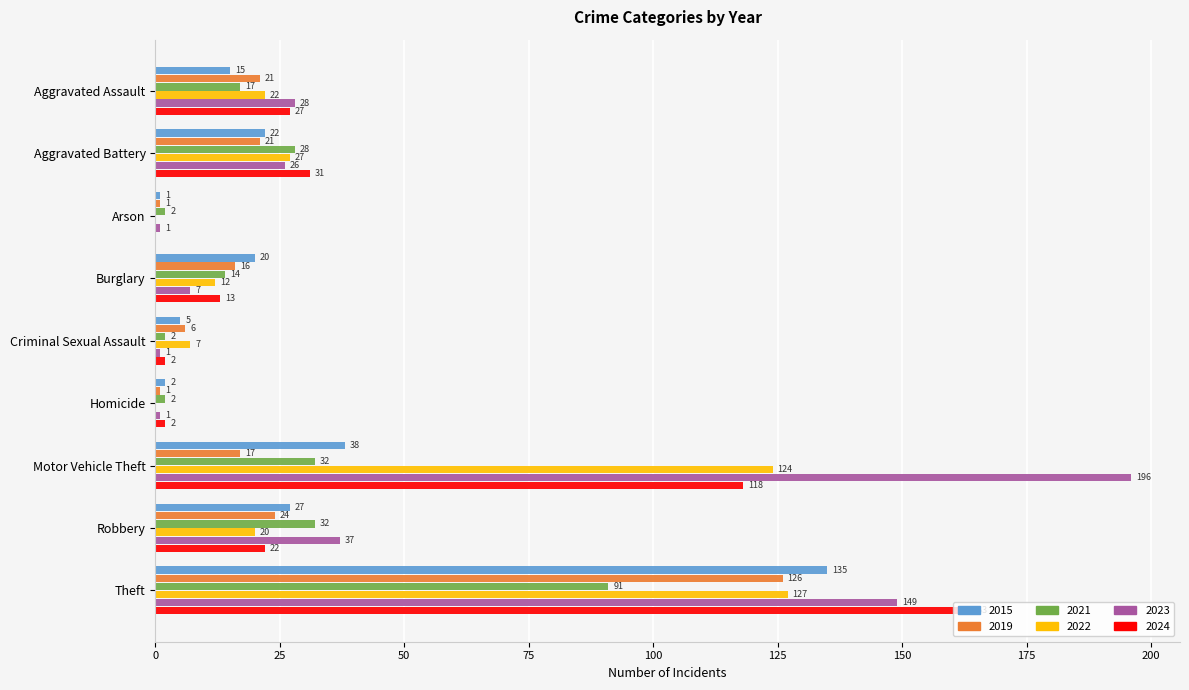

Where is 2023 nearest to the value 98?

Theft